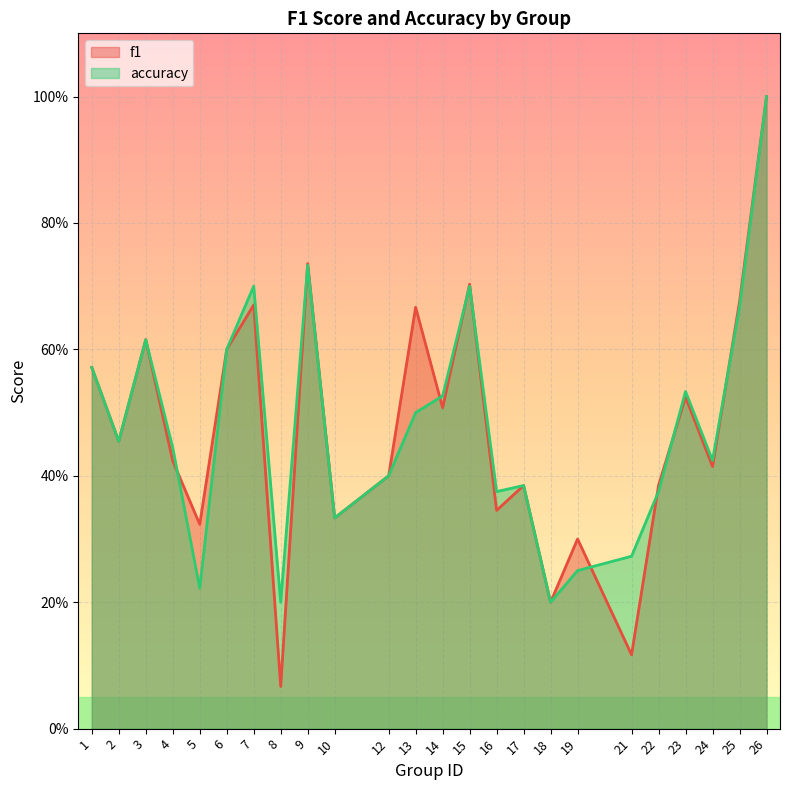

In accuracy, how many points are higher than both neighbors (excluding endpoints)?

6